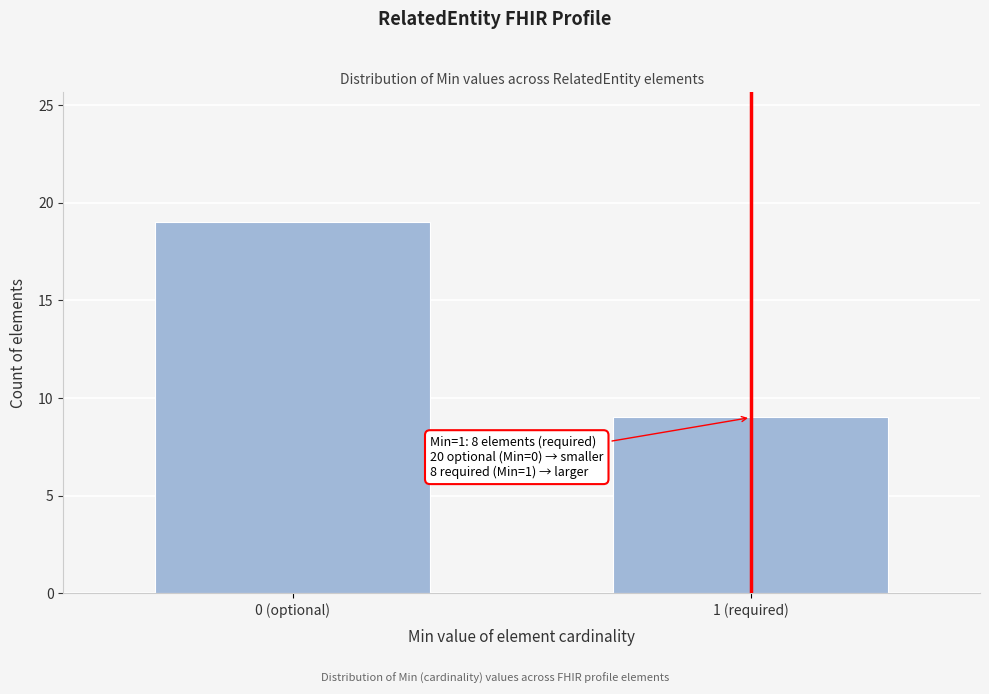

Reading left to right, extract all data points from this chart.

19	9